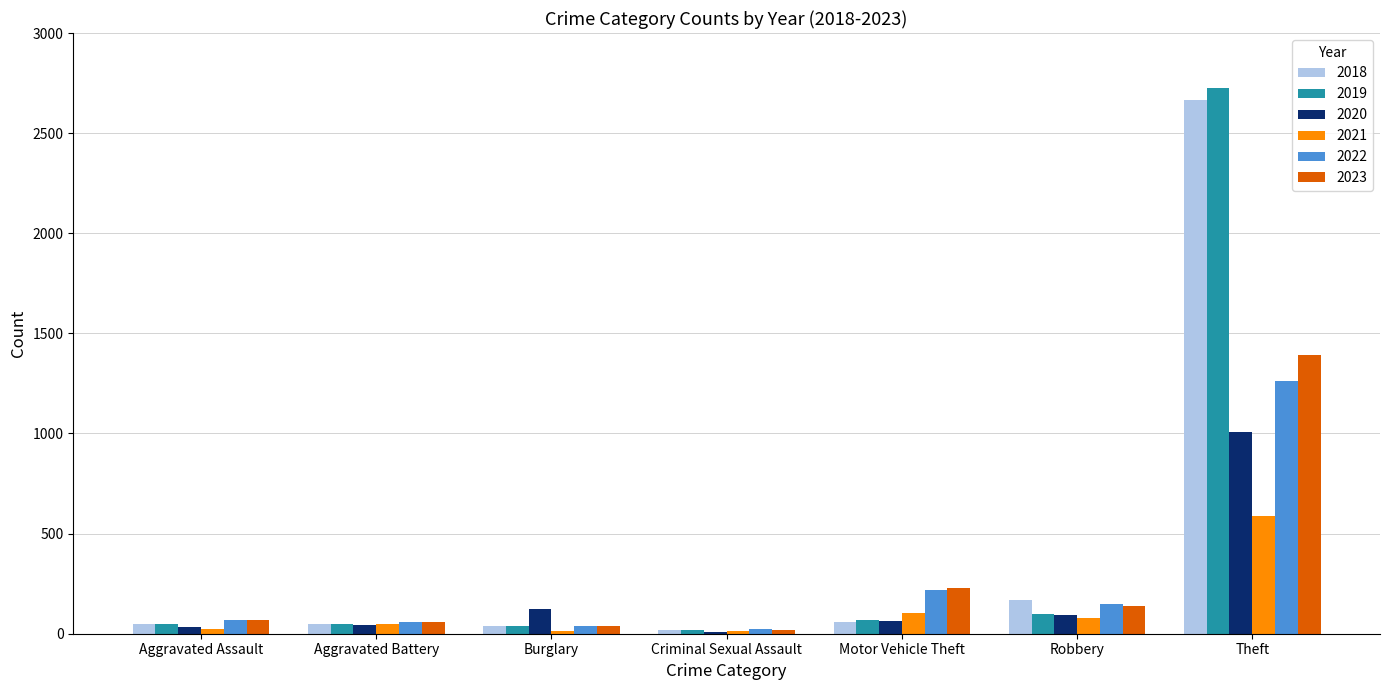

What is the sum of all 2018 values?

3048